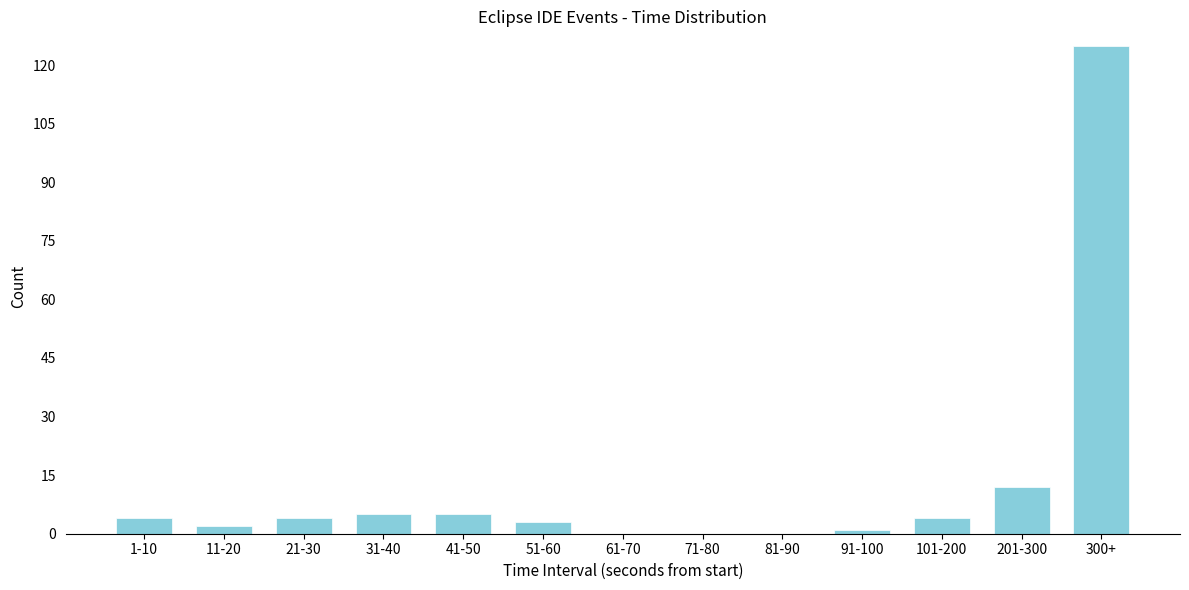

Reading left to right, what are all the values shown in this chart?

1-10=4	11-20=2	21-30=4	31-40=5	41-50=5	51-60=3	61-70=0	71-80=0	81-90=0	91-100=1	101-200=4	201-300=12	300+=125